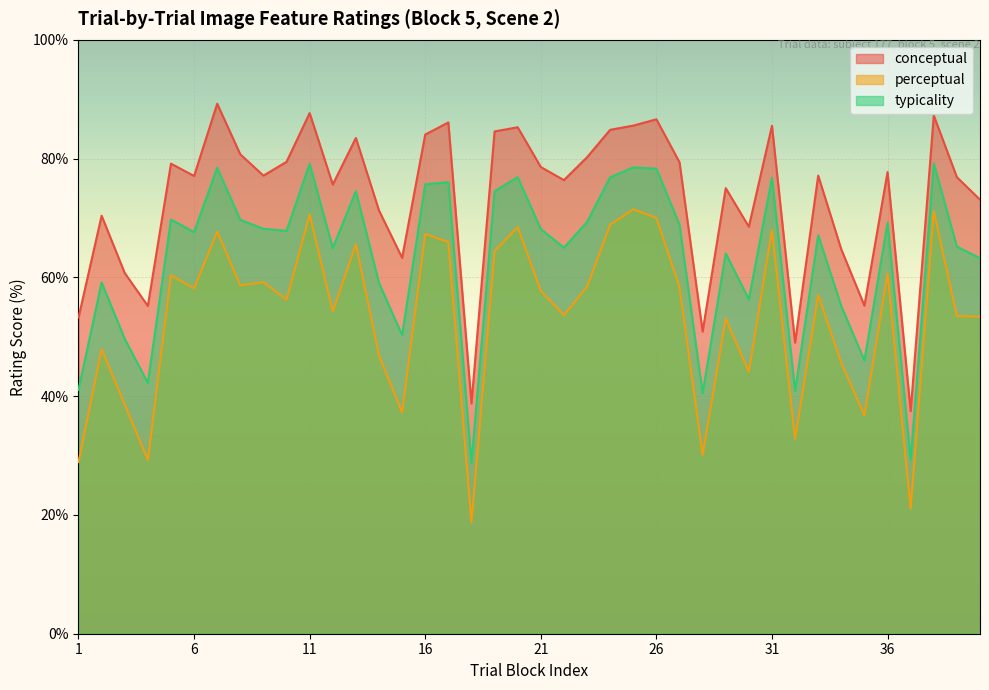

True or false: conceptual and perceptual intersect in this chart.

False